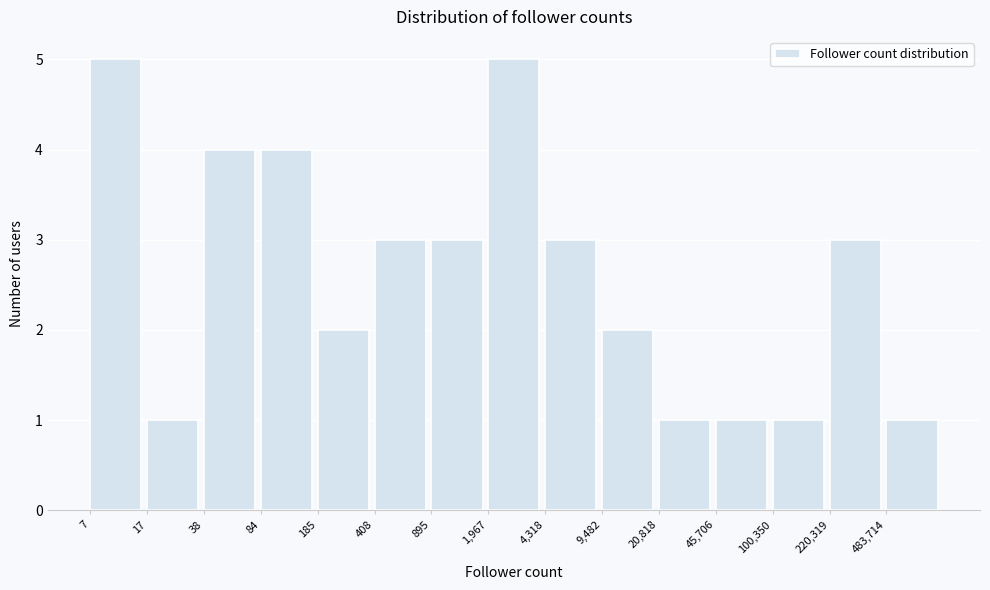

Reading left to right, what are all the values shown in this chart?

7=5	17=1	38=4	84=4	185=2	408=3	895=3	1,967=5	4,318=3	9,482=2	20,818=1	45,706=1	100,350=1	220,319=3	483,714=1